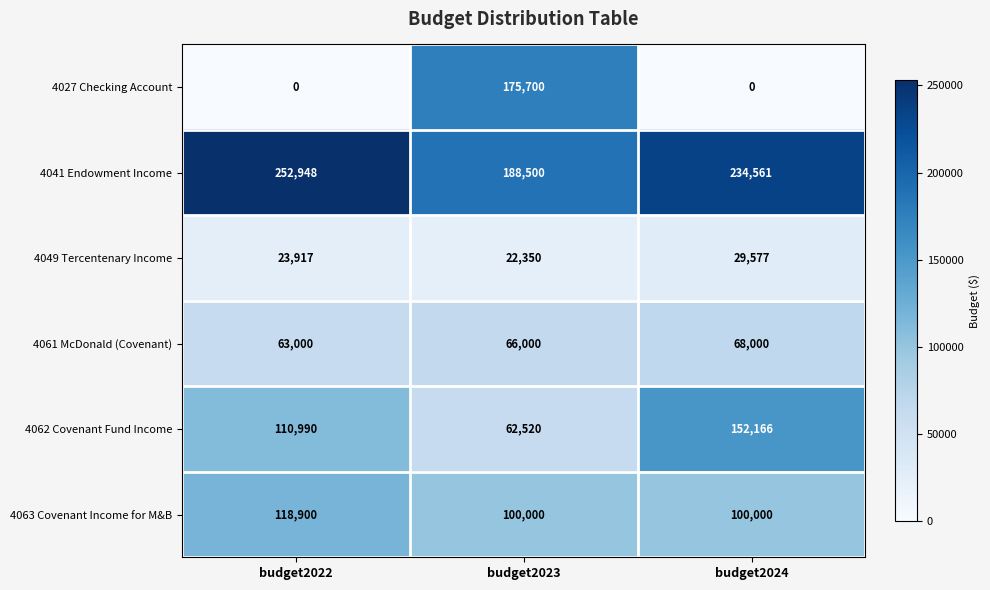

Reading left to right, extract all data points from this chart.

4027 Checking Account: 0	175700	0
4041 Endowment Income: 252948	188500	234561
4049 Tercentenary Income: 23917	22350	29577
4061 McDonald (Covenant): 63000	66000	68000
4062 Covenant Fund Income: 110990	62520	152166
4063 Covenant Income for M&B: 118900	100000	100000